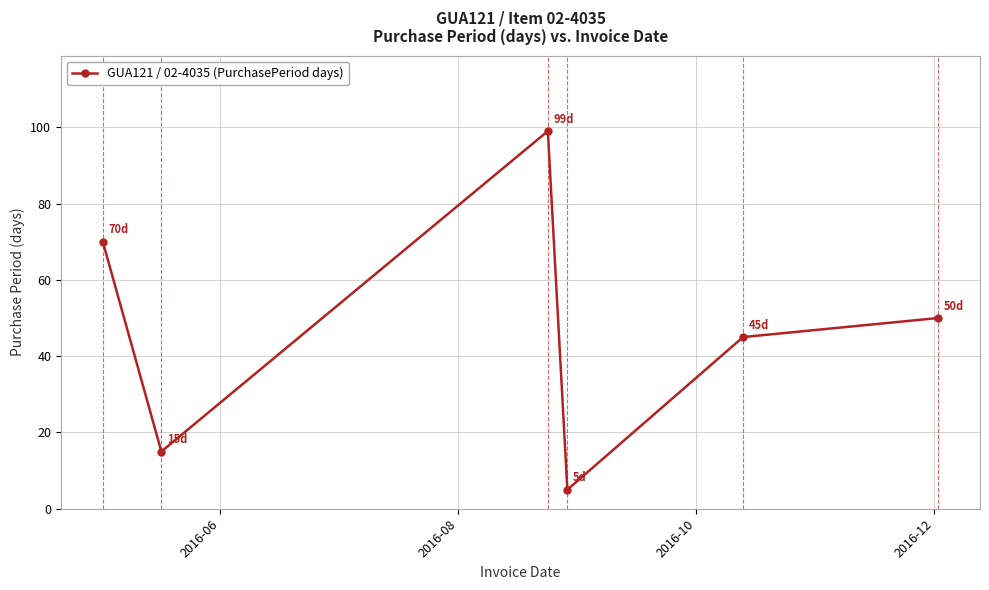

What is the sum of all values?

284